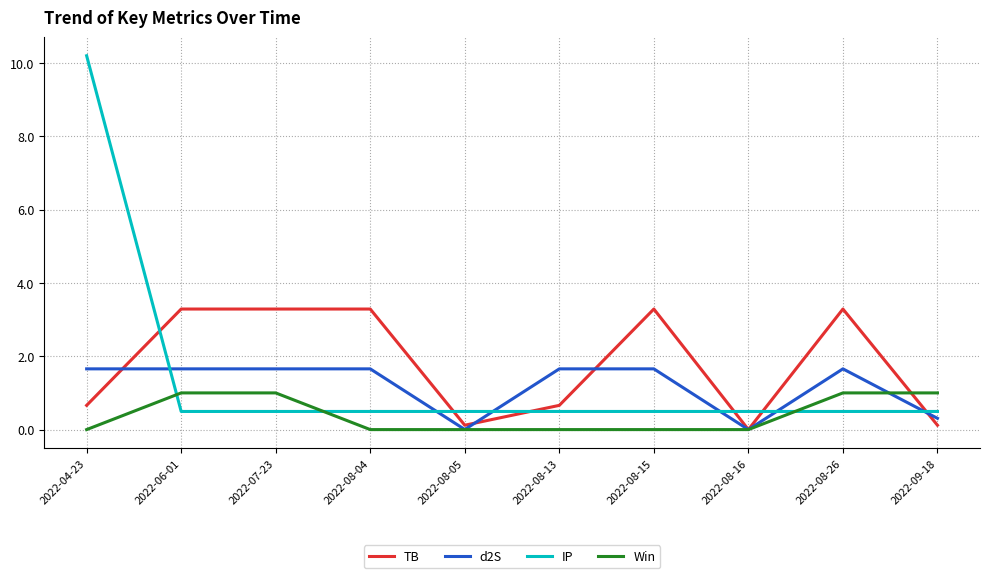

Is it true that d2S equals 0.3 at 2022-08-13?

False